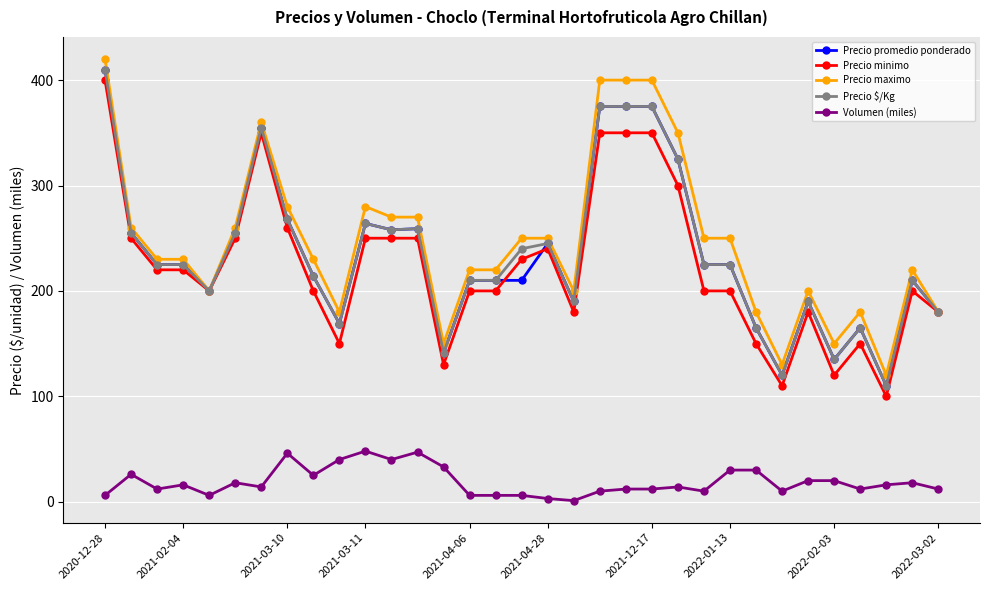

True or false: Precio minimo and Volumen (miles) cross at least once.

False